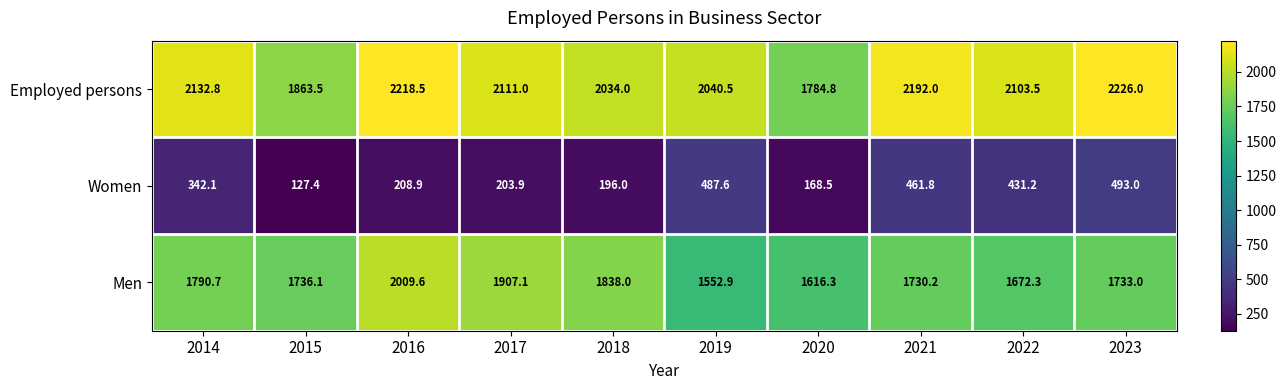

Where is Women nearest to the value 310?

2014